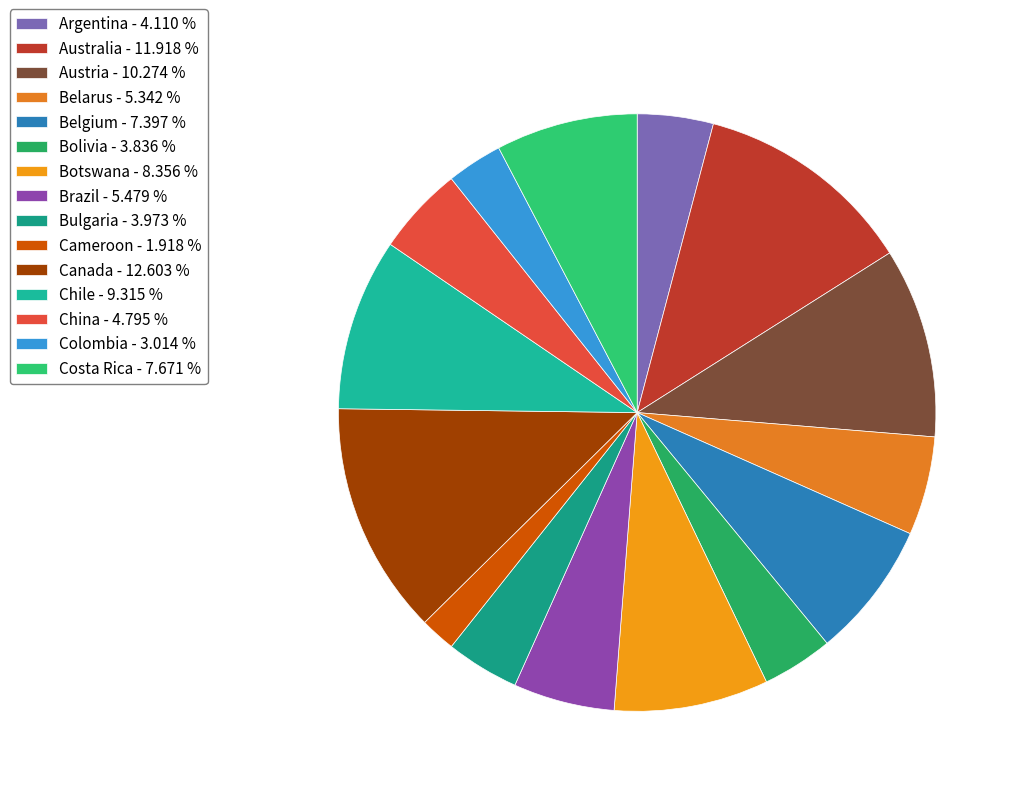

Is there any slice that represents more than half of the pie?

No